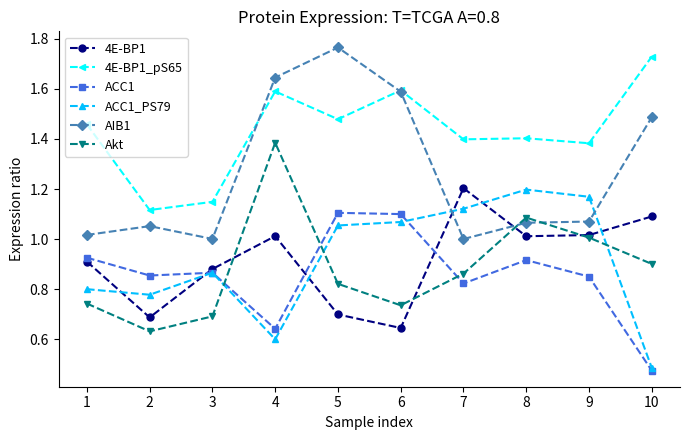

Is it true that AIB1 equals 1.3 at 7?

False